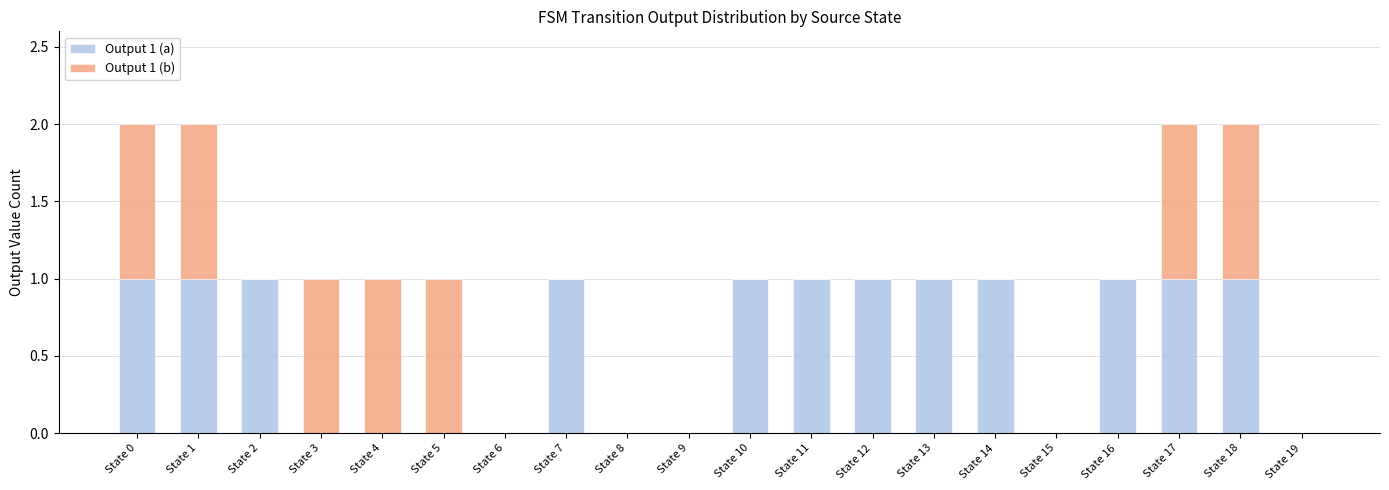

Count the number of data series in this chart.

2